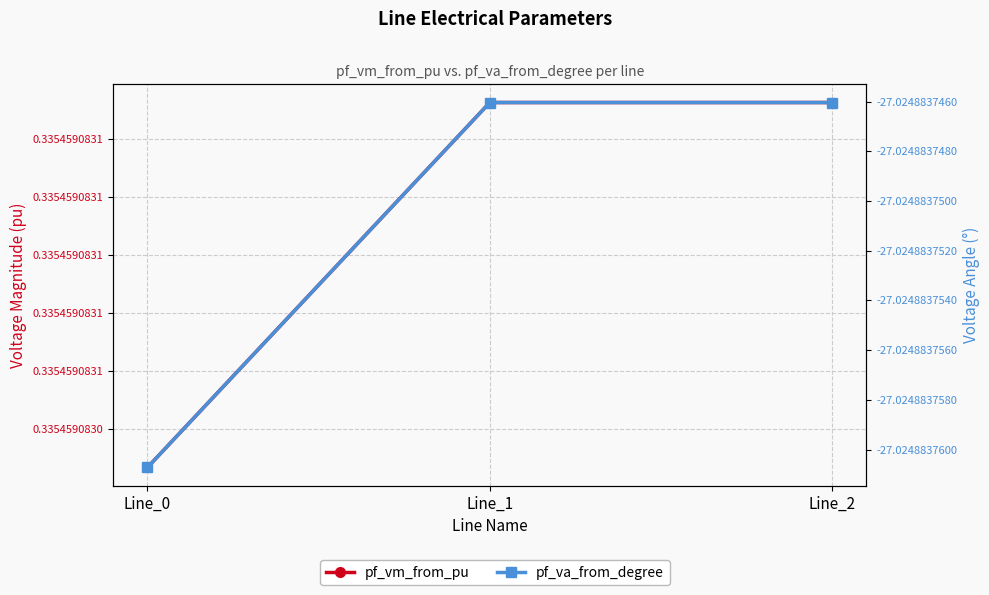

How many distinct data groups are displayed?

2